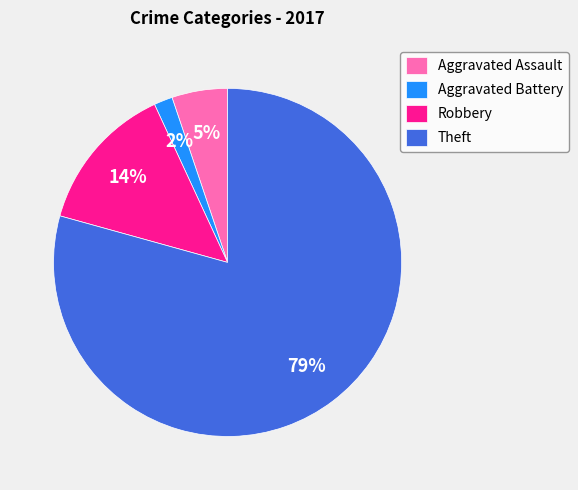

Which slice is the largest?

Theft